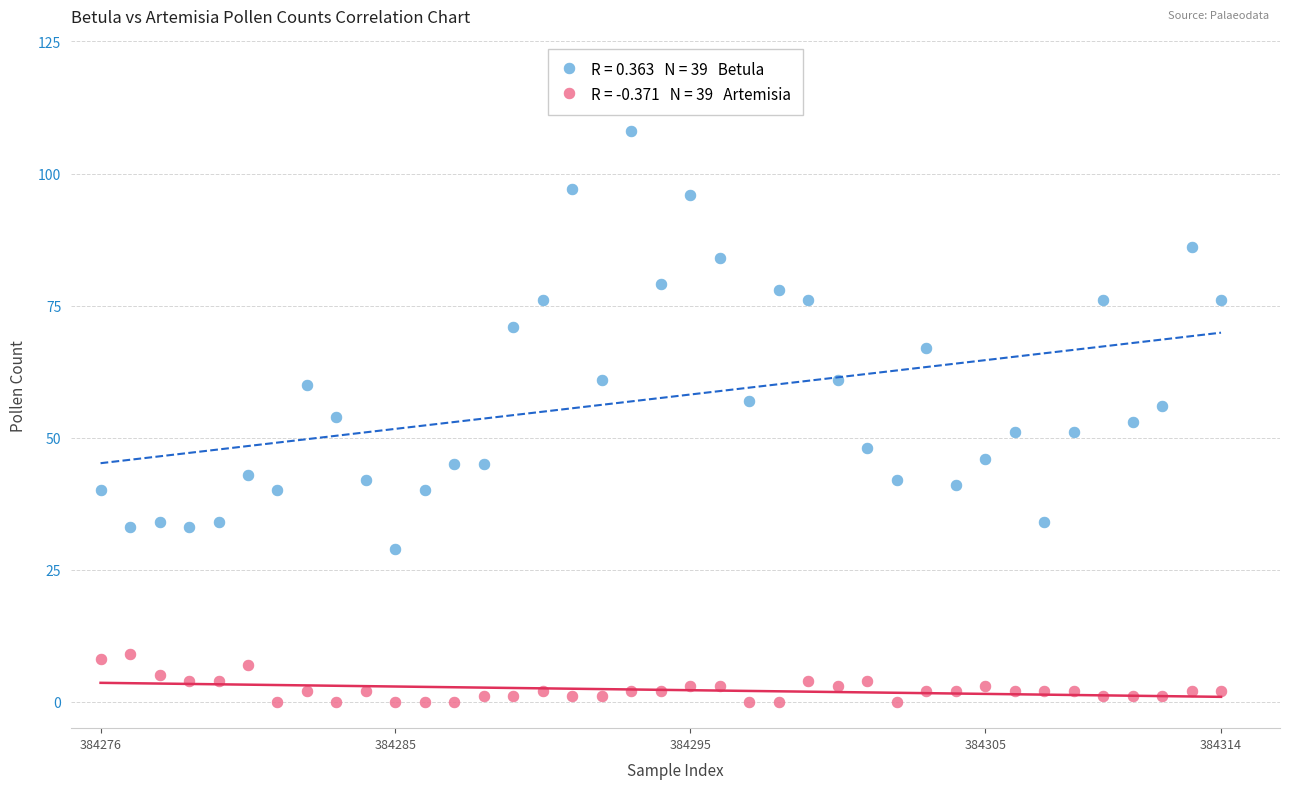

Across all data points, what is the range of Y values (max minus min)?

108